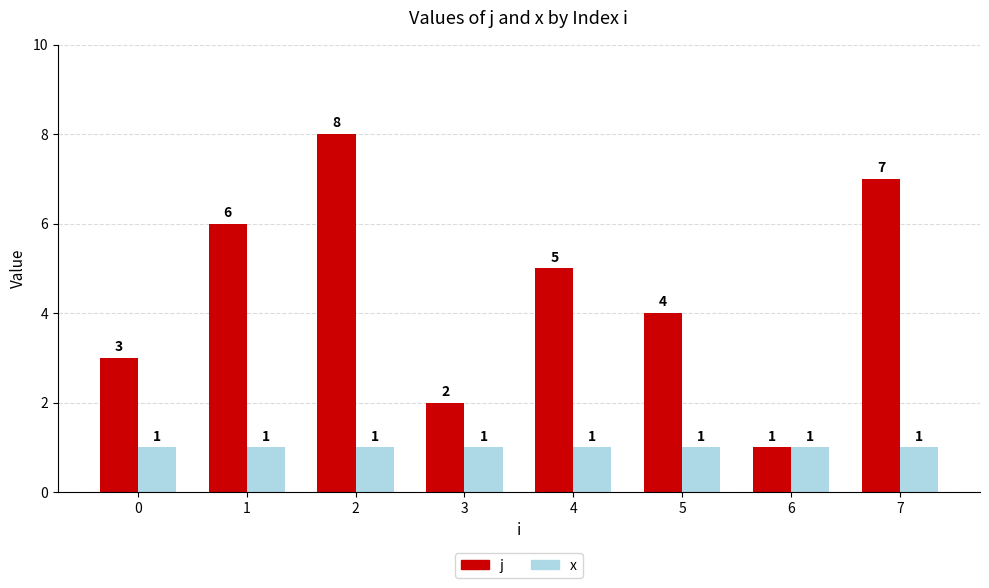

How many bars are there in each group?

2